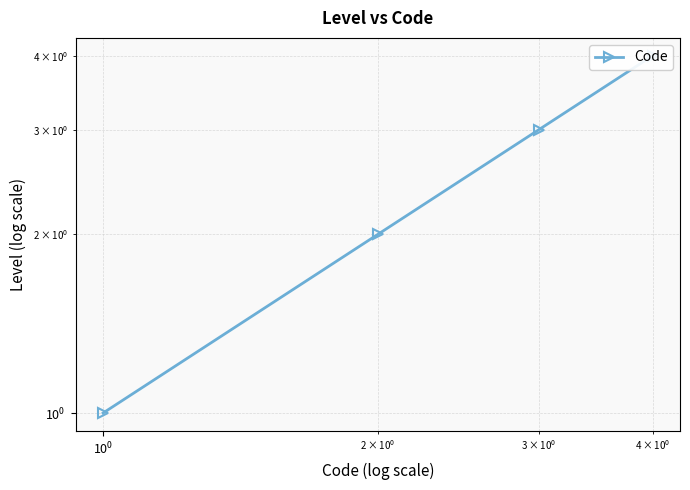

How many lines are shown in the chart?

1